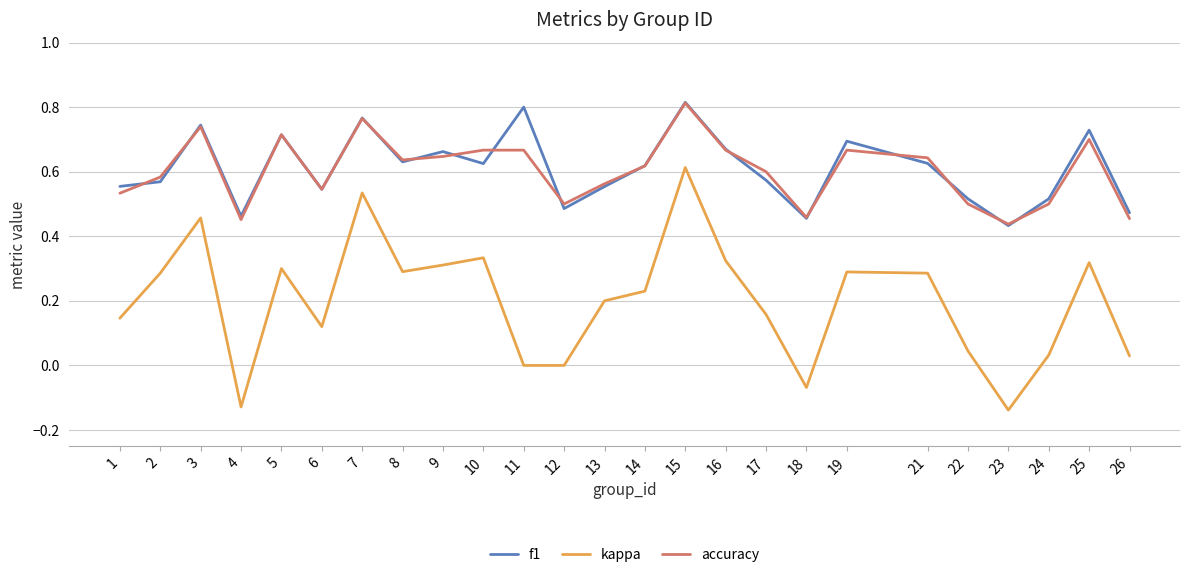

Where is the first local maximum for kappa?

3